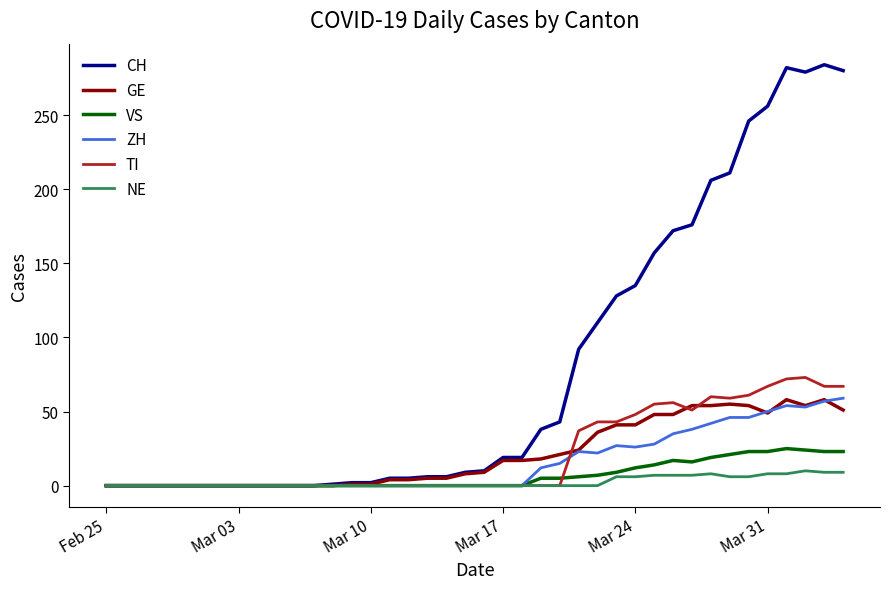

Which series has the widest spread of values?

CH